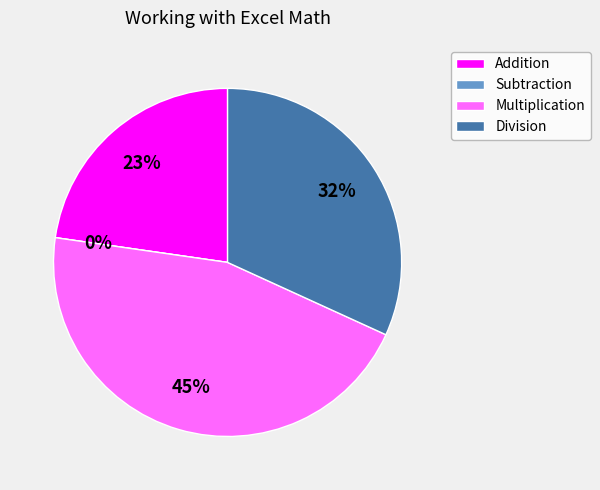

The Subtraction slice represents 13% of the pie. True or false?

False